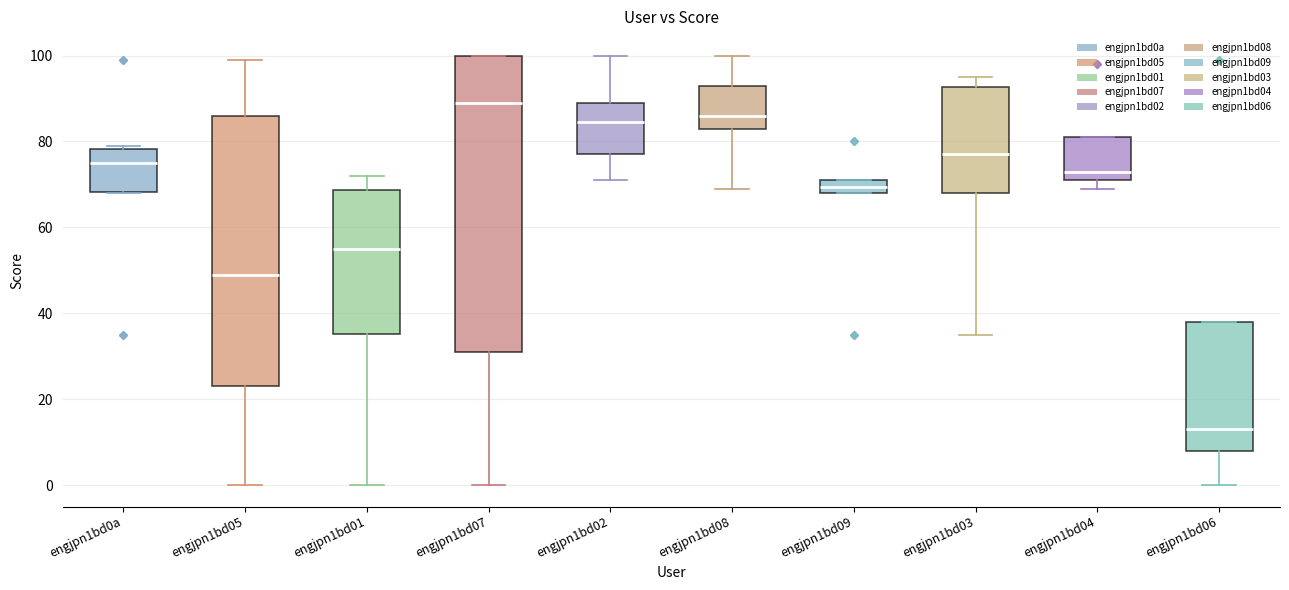

Which box's median line is the highest?

engjpn1bd07